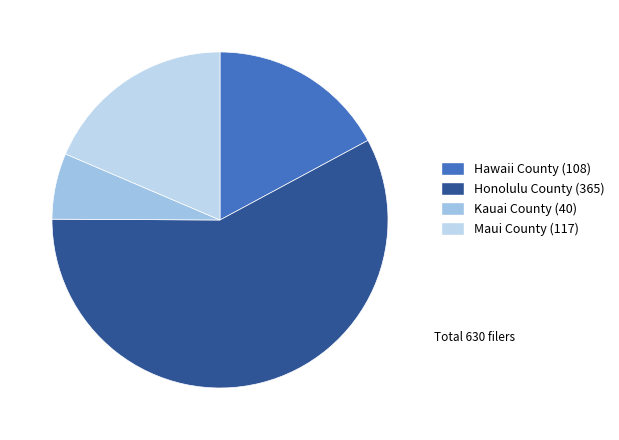

What is the smallest slice in the pie chart?

Kauai County